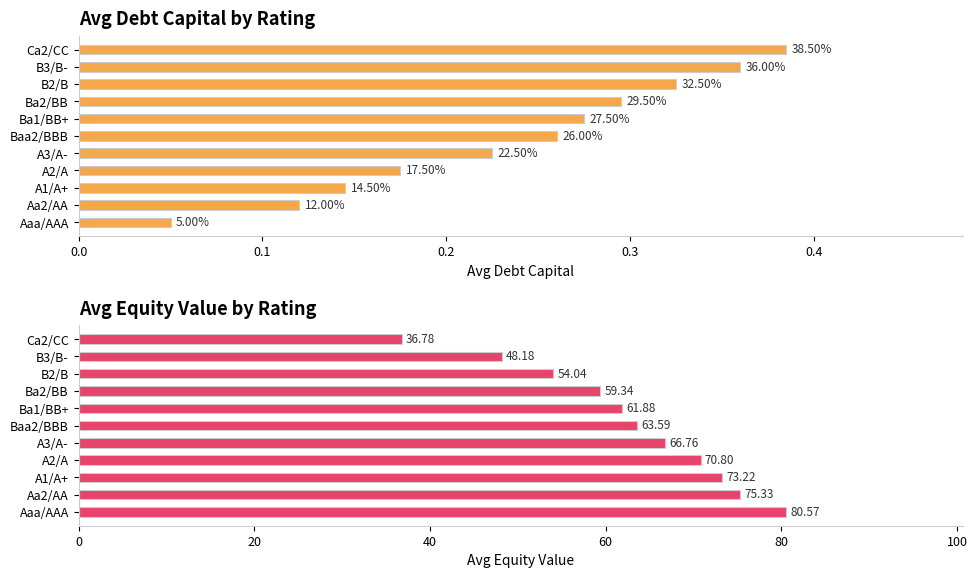

Reading right to left, transcribe all the data shown in this chart.

Avg Debt Capital: 0.4	0.4	0.3	0.3	0.3	0.3	0.2	0.2	0.1	0.1	0.1
Avg Equity Value: 36.8	48.2	54.0	59.3	61.9	63.6	66.8	70.8	73.2	75.3	80.6